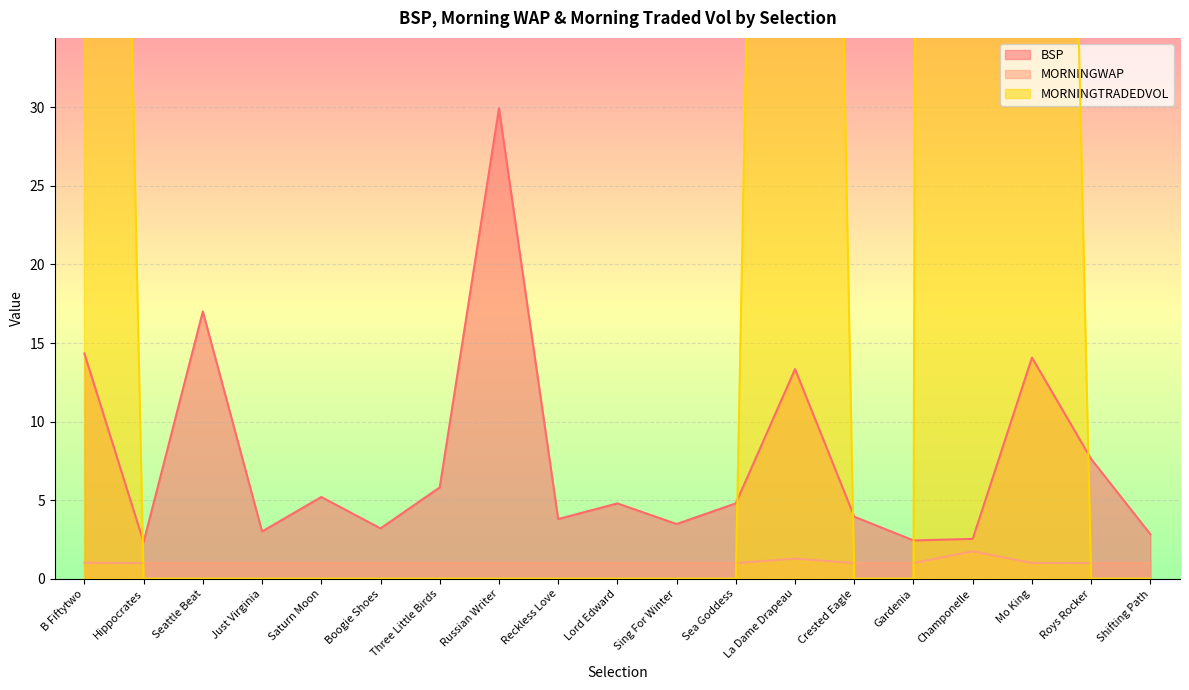

Reading left to right, extract all data points from this chart.

BSP: 14.3	2.3	17.0	3.0	5.2	3.2	5.8	29.9	3.8	4.8	3.5	4.8	13.3	4.0	2.4	2.5	14.1	7.6	2.8
MORNINGWAP: 1.0	1.0	1.0	1.0	1.0	1.0	1.0	1.0	1.0	1.0	1.0	1.0	1.3	1.0	1.0	1.7	1.0	1.0	1.0
MORNINGTRADEDVOL: 174.9	0.0	0.0	0.0	0.0	0.0	0.0	0.0	0.0	0.0	0.0	0.0	193.1	0.0	0.0	1435.6	165.4	0.0	0.0